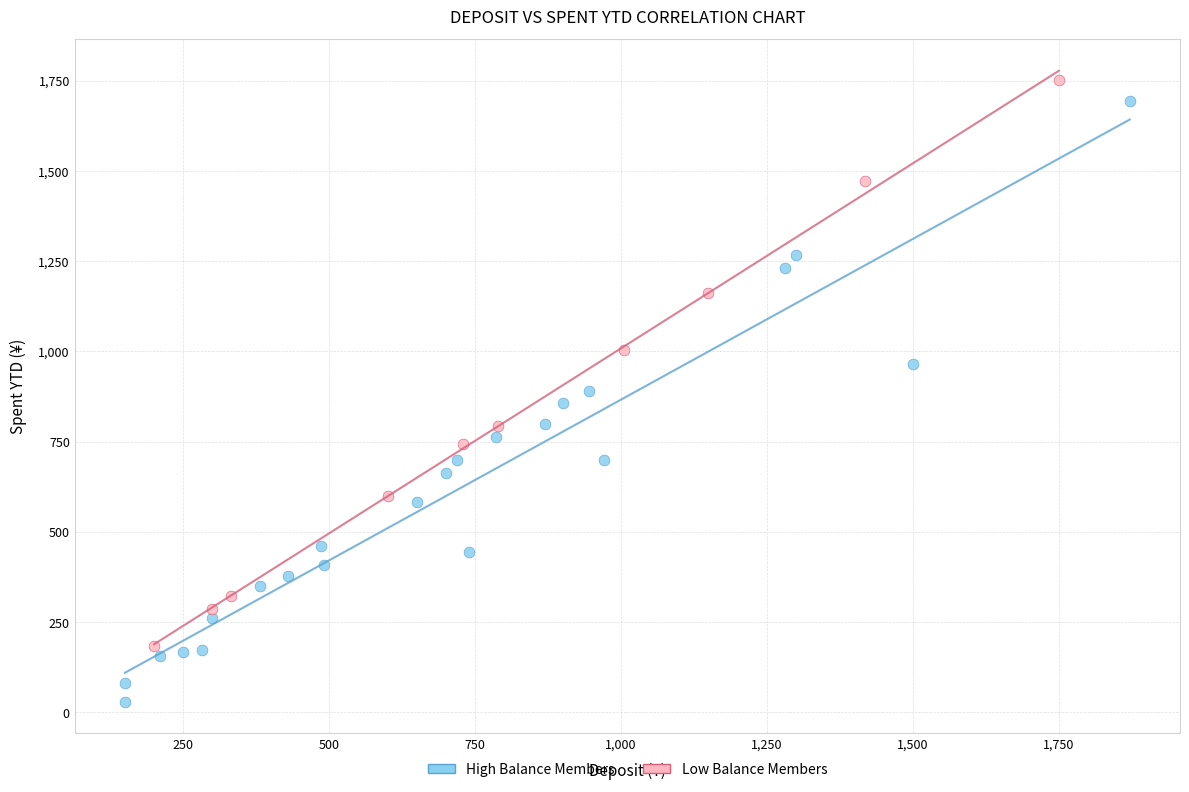

Which series has the widest spread of Y values?

High Balance Members